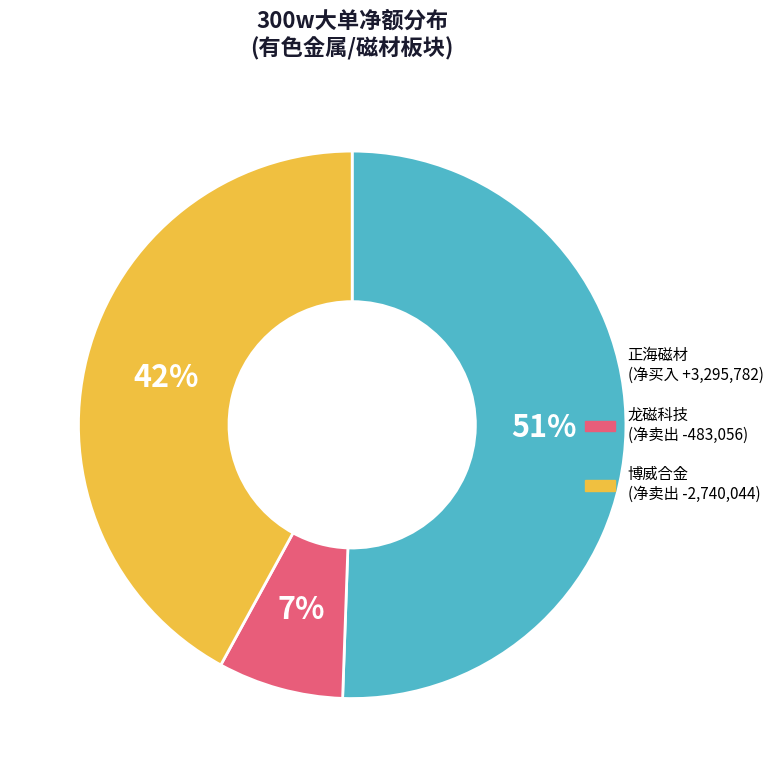

Is there any slice that represents more than half of the pie?

Yes